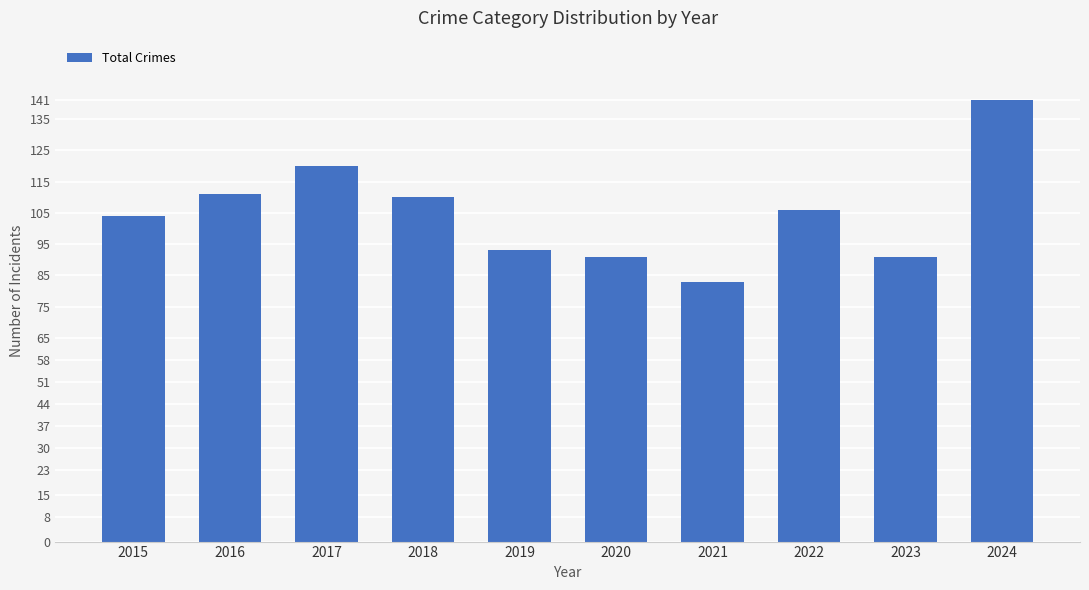

Where does the data first go above 106?

2016